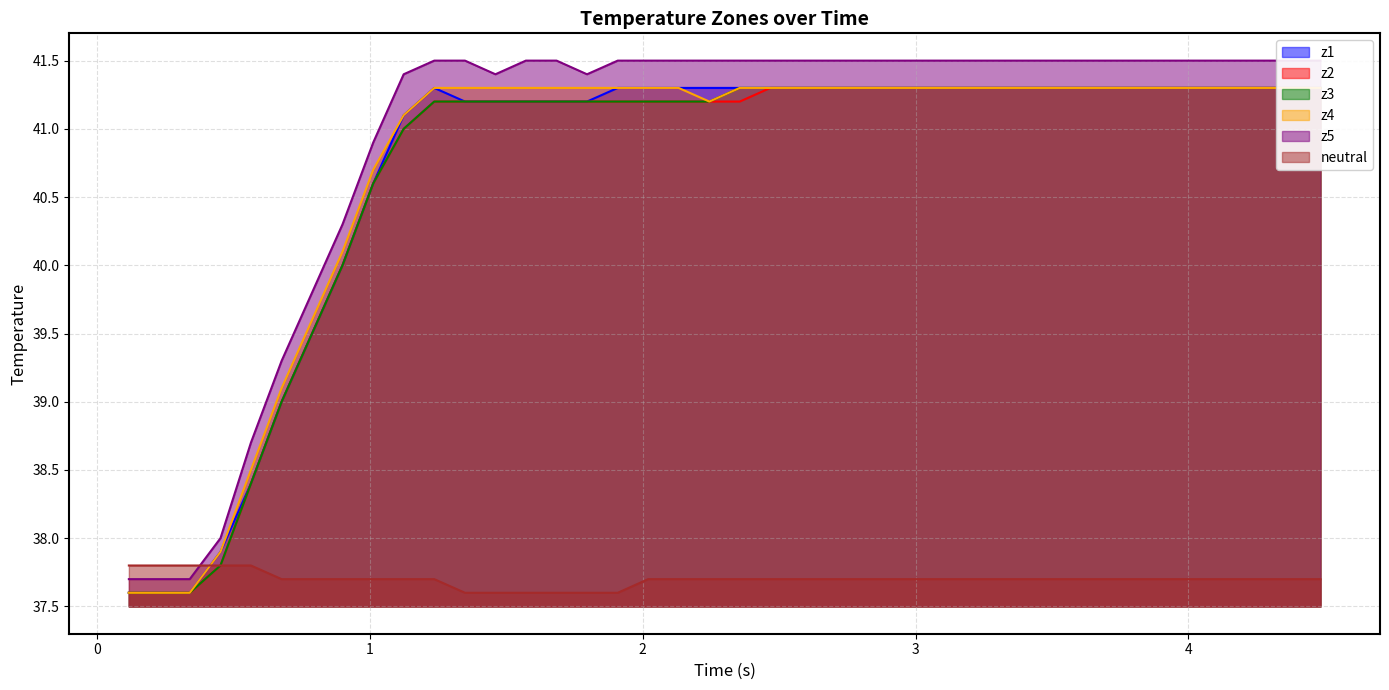

True or false: z1 and z3 cross at least once.

False